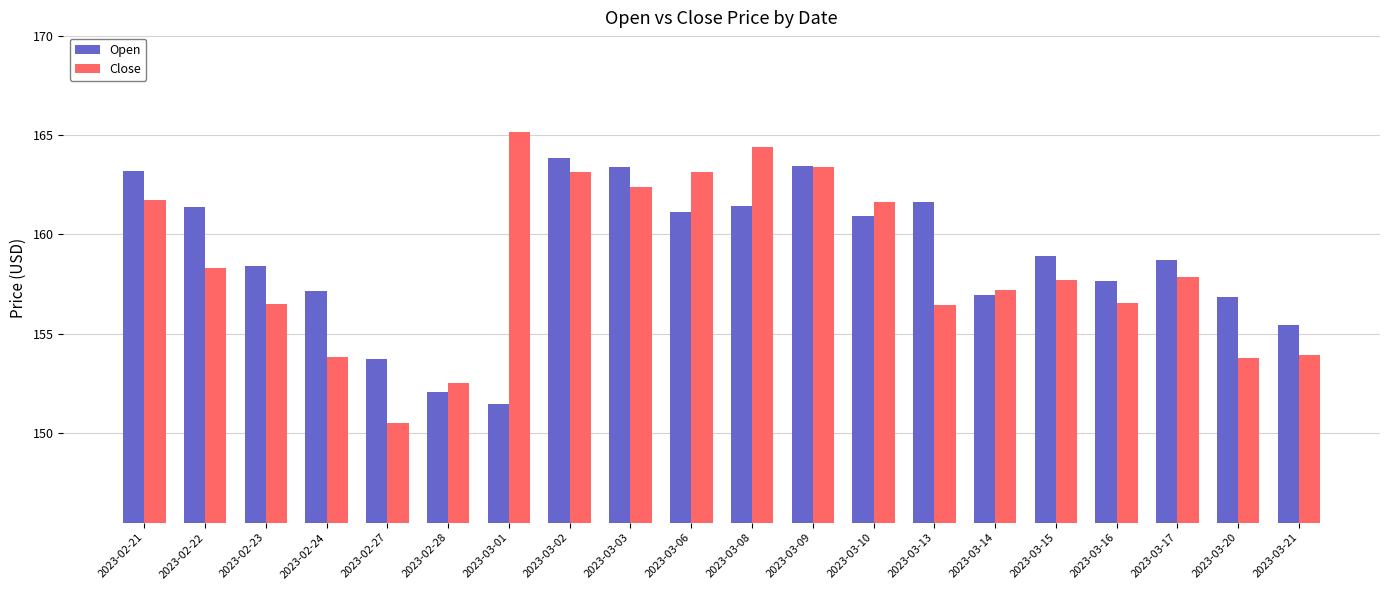

List the series in order of their peak value, highest first.

Close, Open